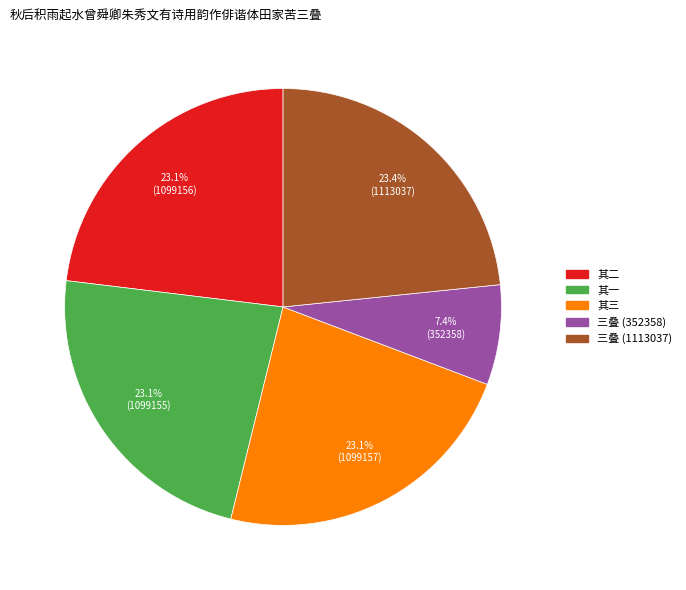

Count the number of slices in the pie.

5